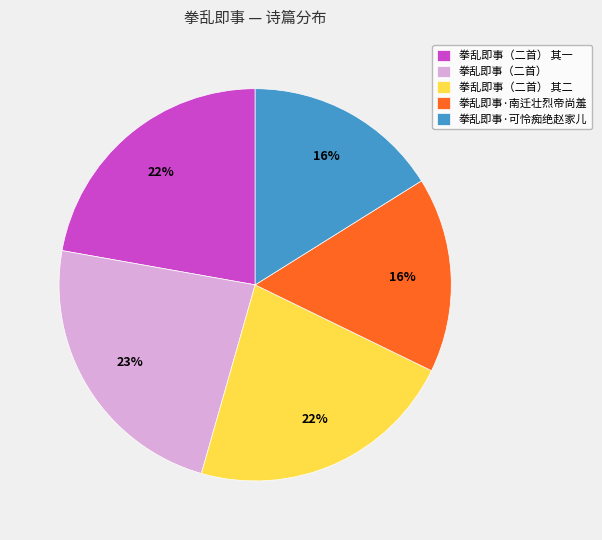

Do 拳乱即事·可怜痴绝赵家儿 and 拳乱即事（二首） together represent more than half of the pie?

No